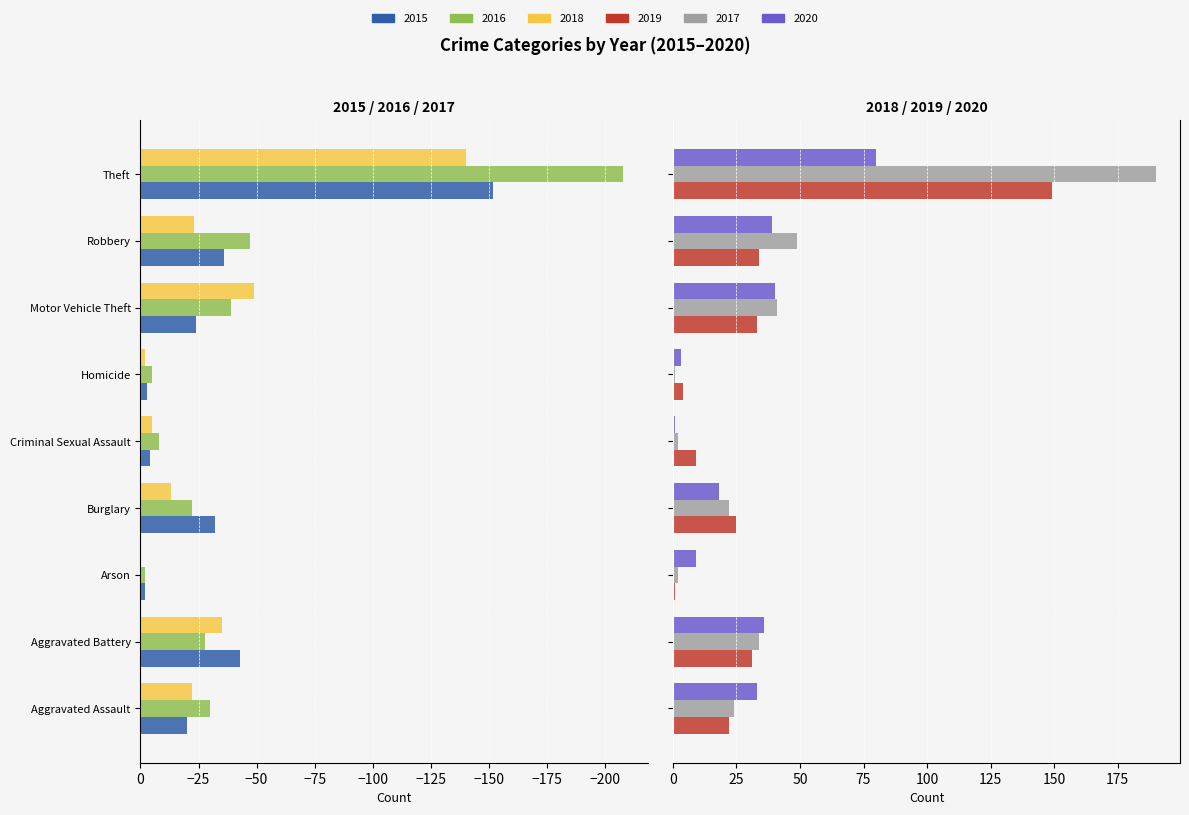

What is the label of the 8th bar from the right?

Aggravated Battery